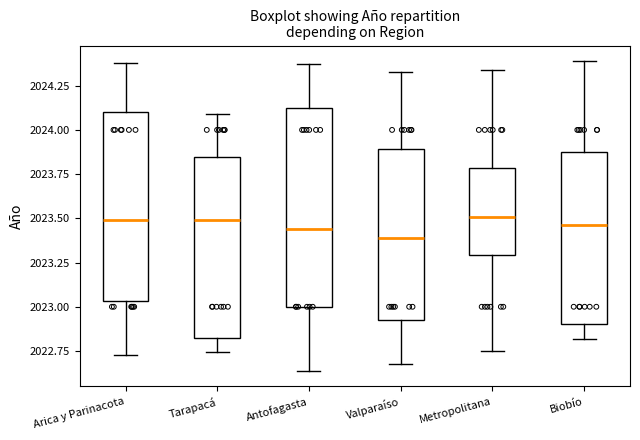

Reading left to right, transcribe this box plot: for each box, give where its median line is, the range the box spans, and where its two whiskers end, as read against the y-axis. The values are not printed on the chart, so give them approximately, as read against the axis.

Arica y Parinacota: median 2023.50, box 2023.05 to 2024.10, whiskers 2022.70 to 2024.40
Tarapacá: median 2023.50, box 2022.85 to 2023.85, whiskers 2022.75 to 2024.10
Antofagasta: median 2023.45, box 2023.00 to 2024.15, whiskers 2022.65 to 2024.35
Valparaíso: median 2023.40, box 2022.95 to 2023.90, whiskers 2022.70 to 2024.35
Metropolitana: median 2023.50, box 2023.30 to 2023.80, whiskers 2022.75 to 2024.35
Biobío: median 2023.45, box 2022.90 to 2023.85, whiskers 2022.80 to 2024.40